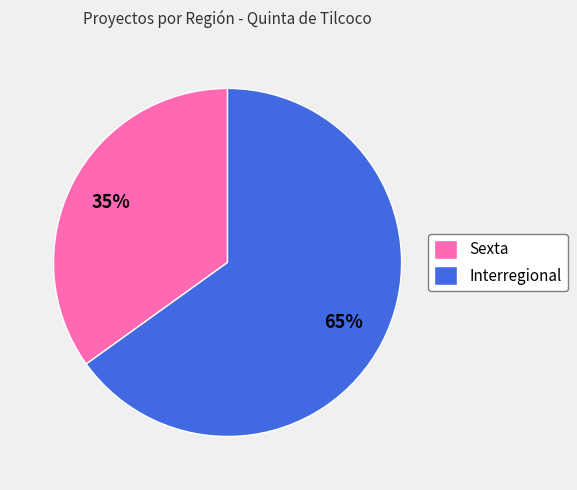

Is the sum of Sexta and Interregional greater than half?

Yes